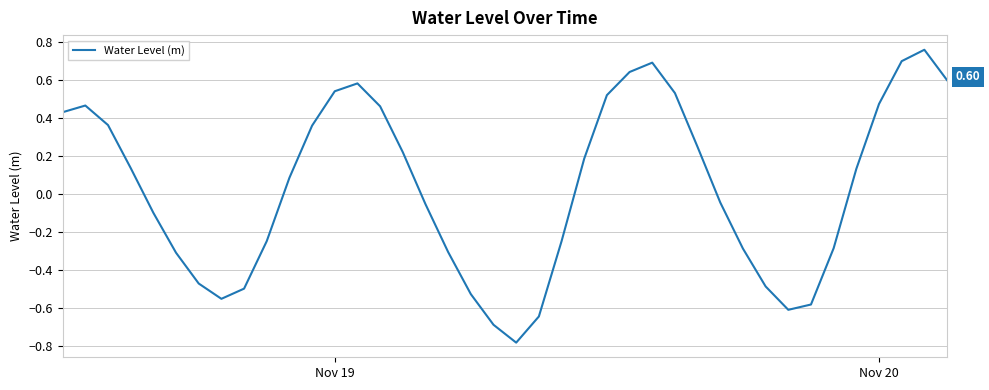

What is the difference between the maximum and minimum values?

1.5